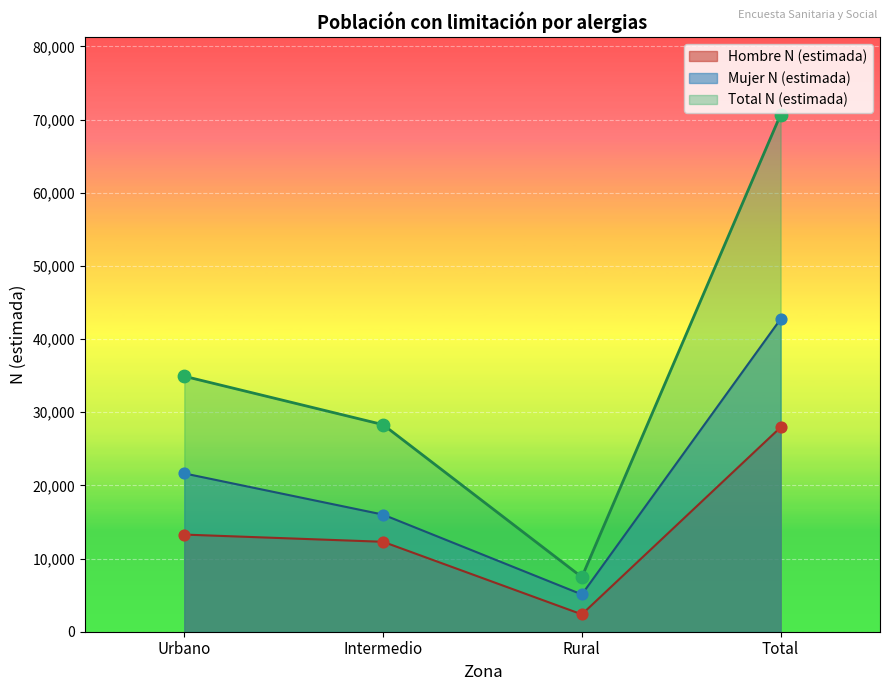

What are all the series names shown in the legend?

Hombre N (estimada), Mujer N (estimada), Total N (estimada)